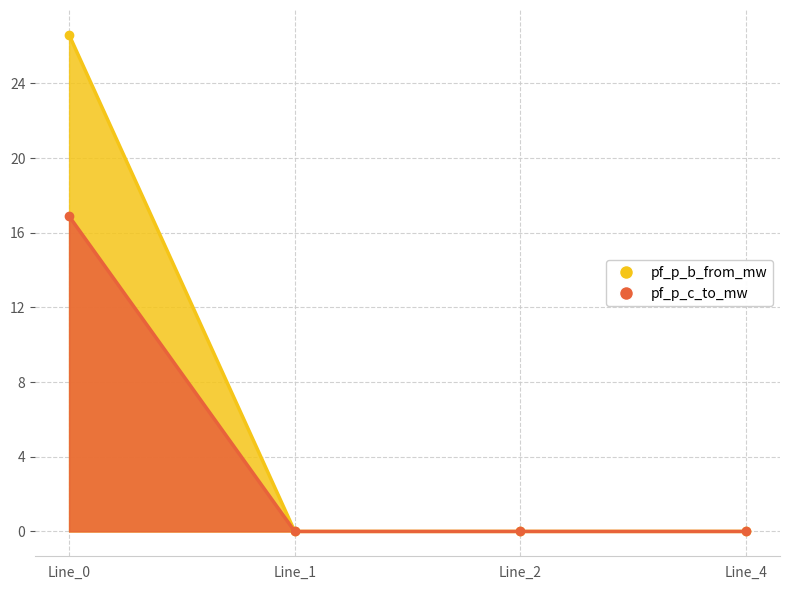

Rank the series by their maximum value, from lowest to highest.

pf_p_c_to_mw, pf_p_b_from_mw